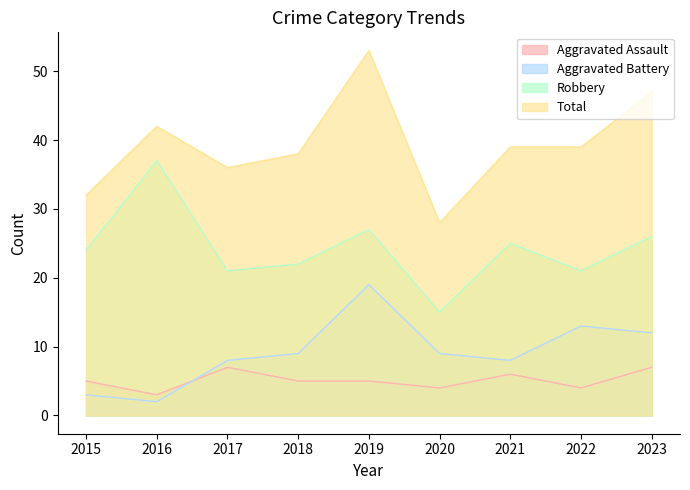

At which label is Aggravated Battery closest to 10?

2018